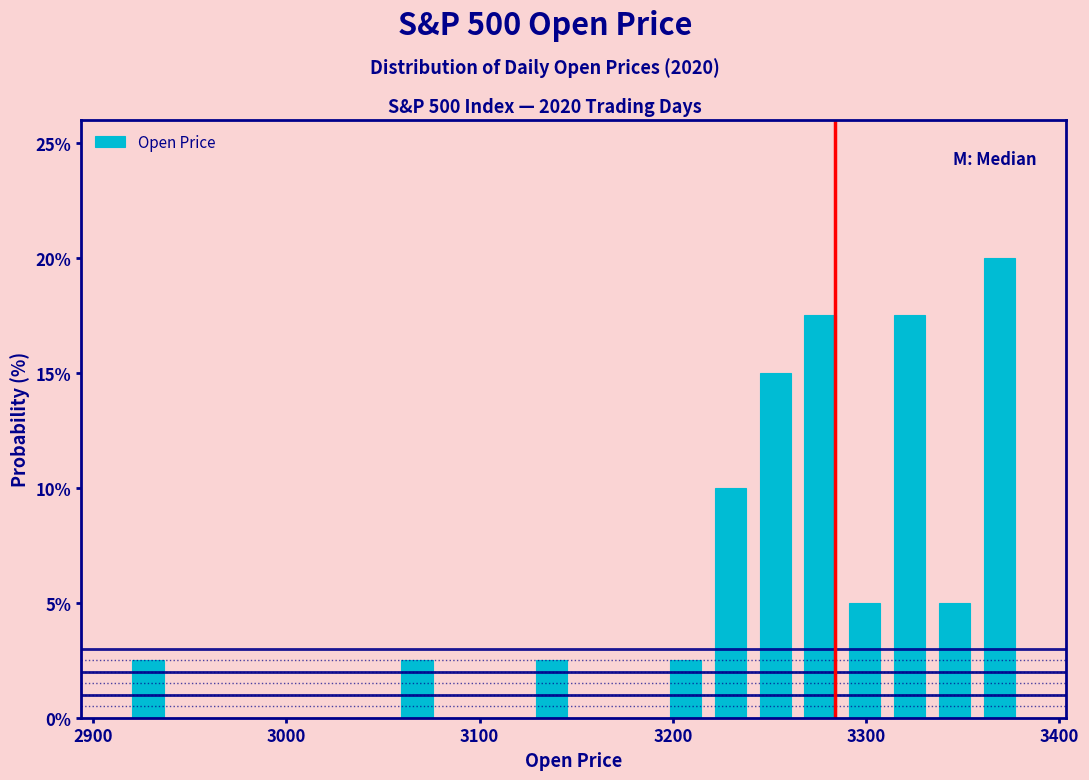

Read against the x-axis, roughly where is the centre of the tallest bar?

3370